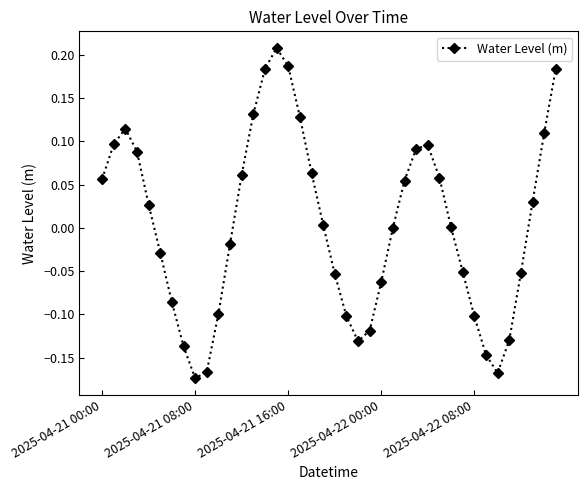

How many points are higher than both their immediate neighbors (excluding endpoints)?

3